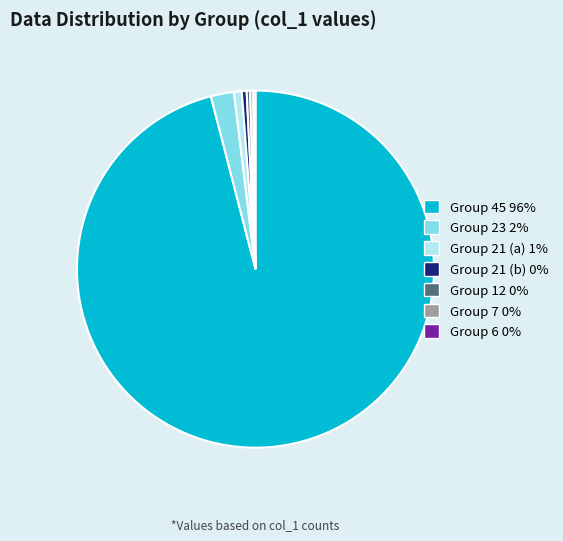

Is there any slice that represents more than half of the pie?

Yes